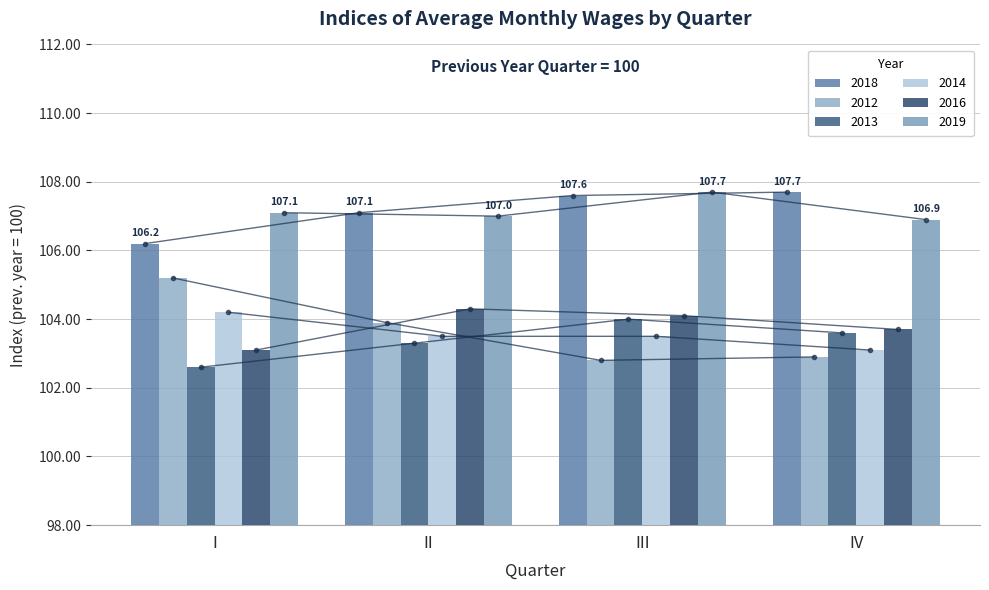

Read the 2018 value at IV.

107.7